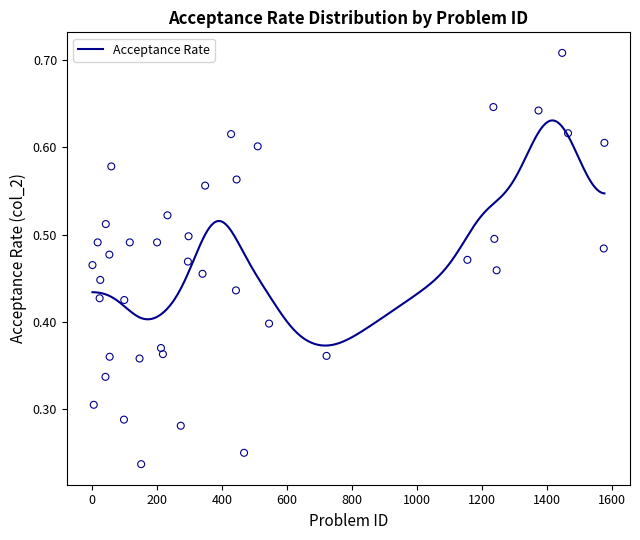

Which has a higher value, 59 or 53?

59